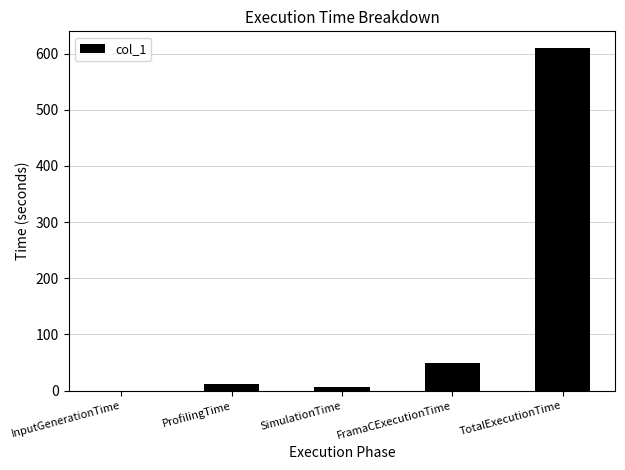

Which label corresponds to the largest value in the chart?

TotalExecutionTime